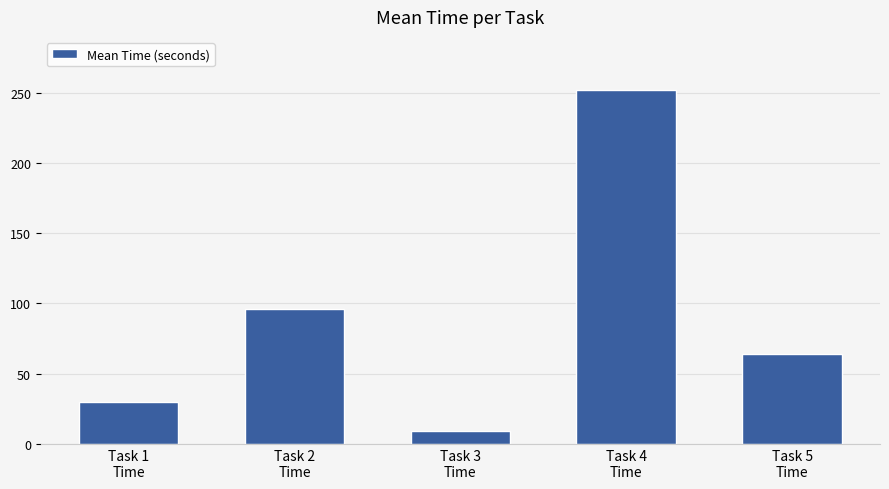

What is the minimum value shown in the chart?

9.5